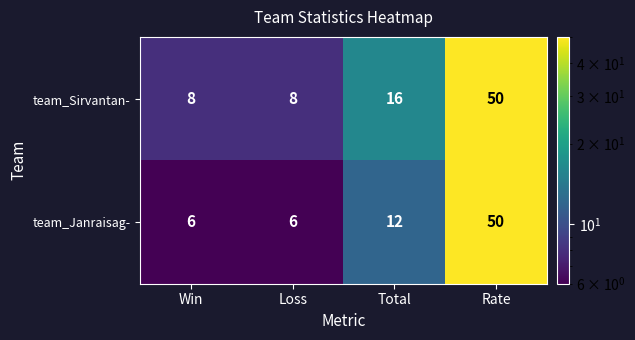

List the series in order of their overall mean, highest first.

team_Sirvantan-, team_Janraisag-